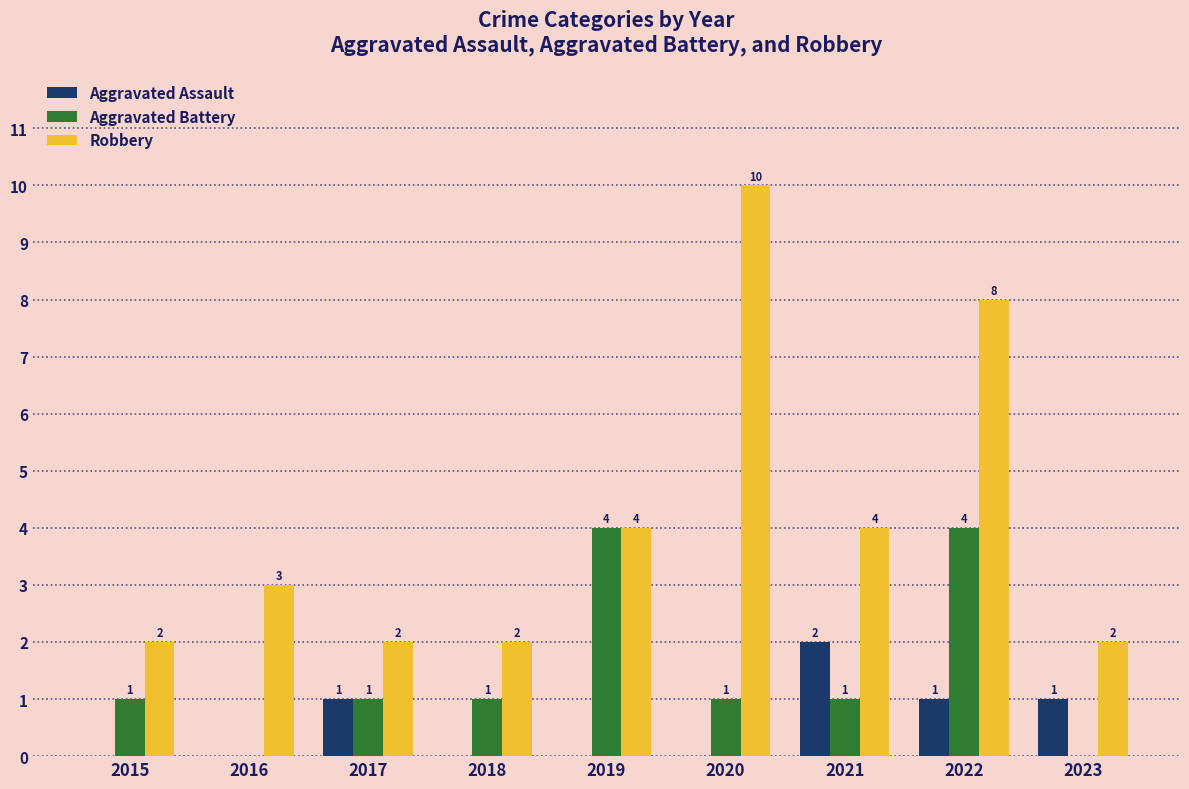

Reading left to right, extract all data points from this chart.

Aggravated Assault: 2015=0	2016=0	2017=1	2018=0	2019=0	2020=0	2021=2	2022=1	2023=1
Aggravated Battery: 2015=1	2016=0	2017=1	2018=1	2019=4	2020=1	2021=1	2022=4	2023=0
Robbery: 2015=2	2016=3	2017=2	2018=2	2019=4	2020=10	2021=4	2022=8	2023=2